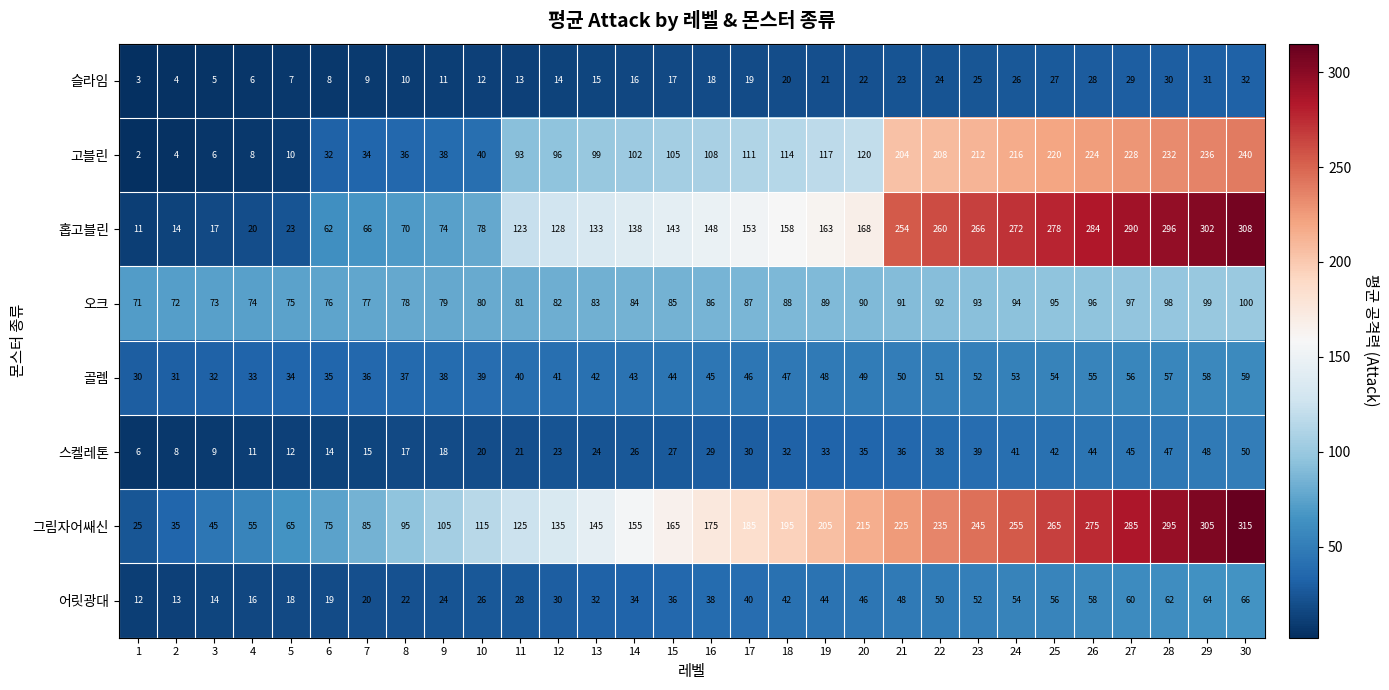

What is the minimum value shown in the chart?

2